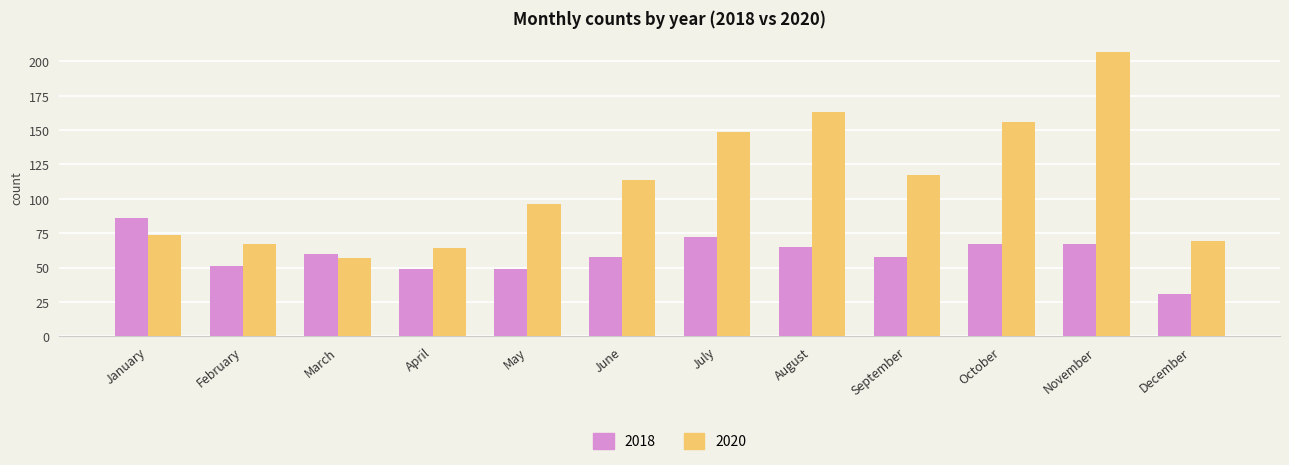

What are all the series names shown in the legend?

2018, 2020